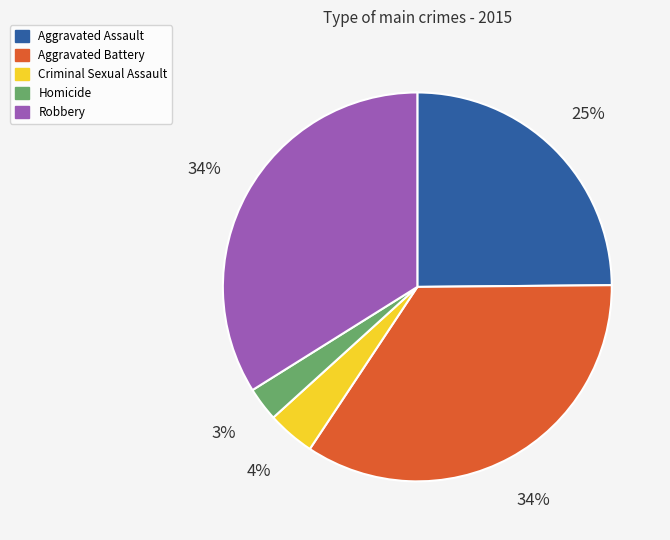

Count the number of slices in the pie.

5